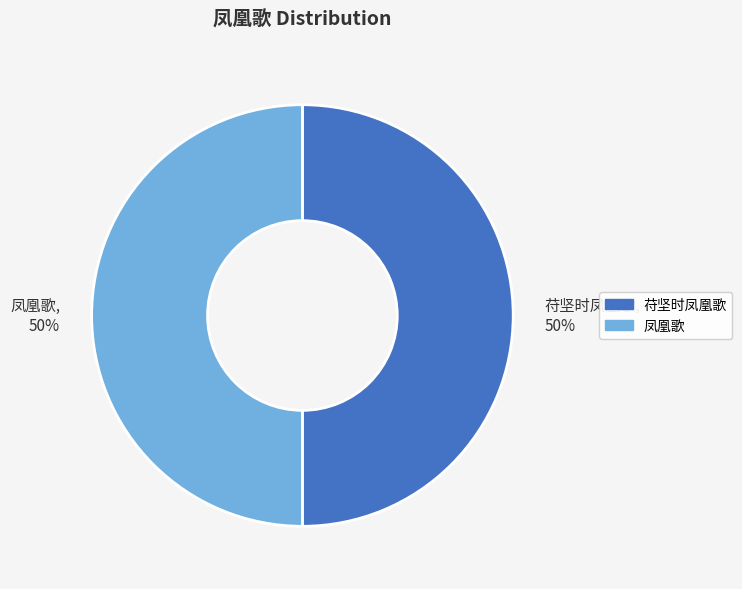

To the nearest percent, what portion does 苻坚时凤凰歌 represent?

50%